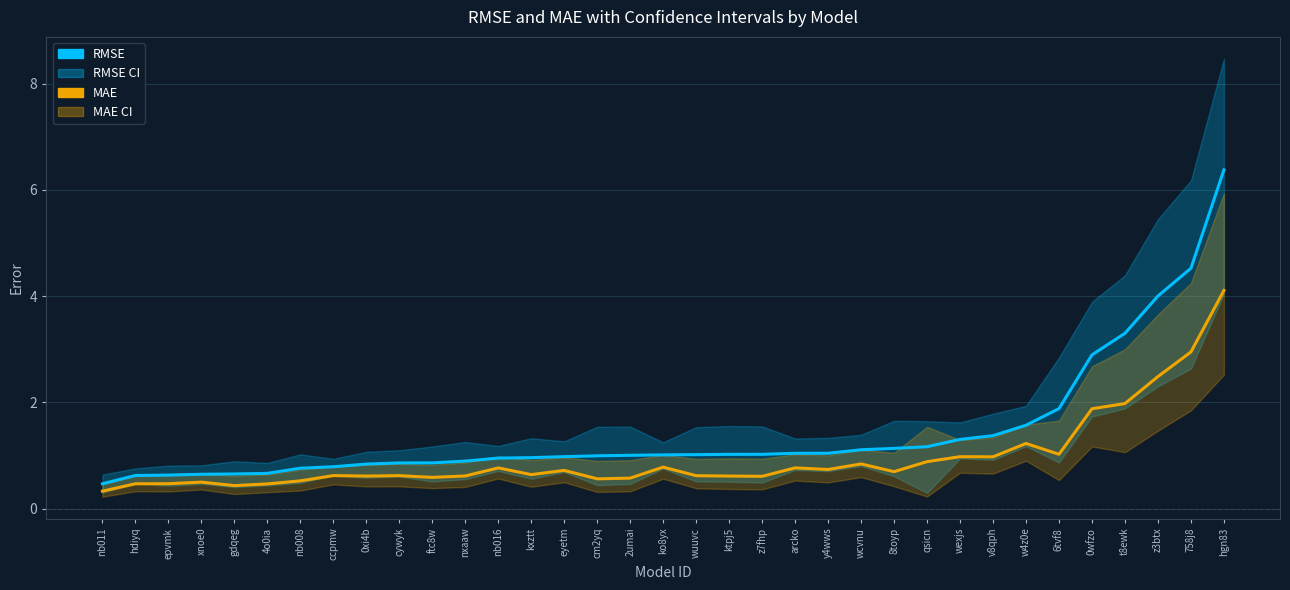

What is the minimum value shown in the chart?

0.3